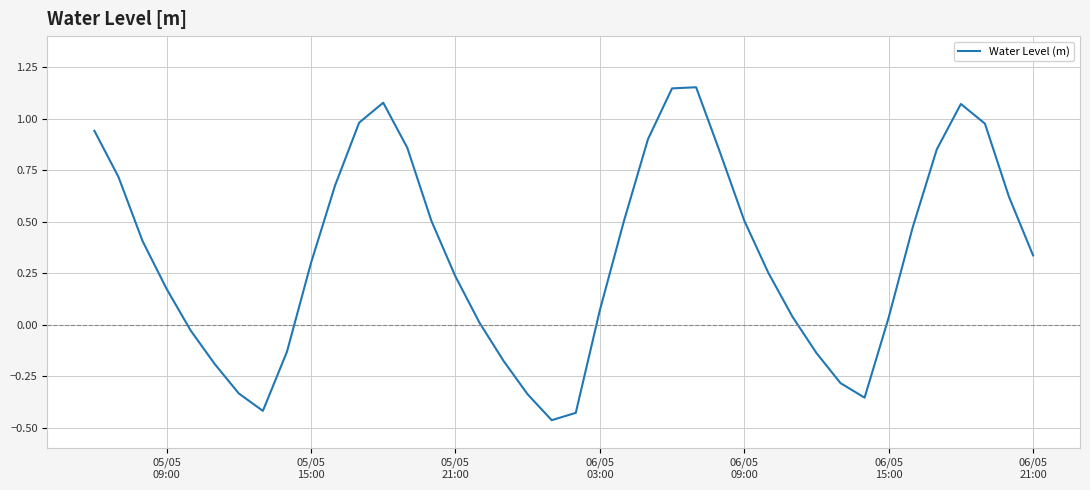

What is the difference between the maximum and minimum values?

1.6